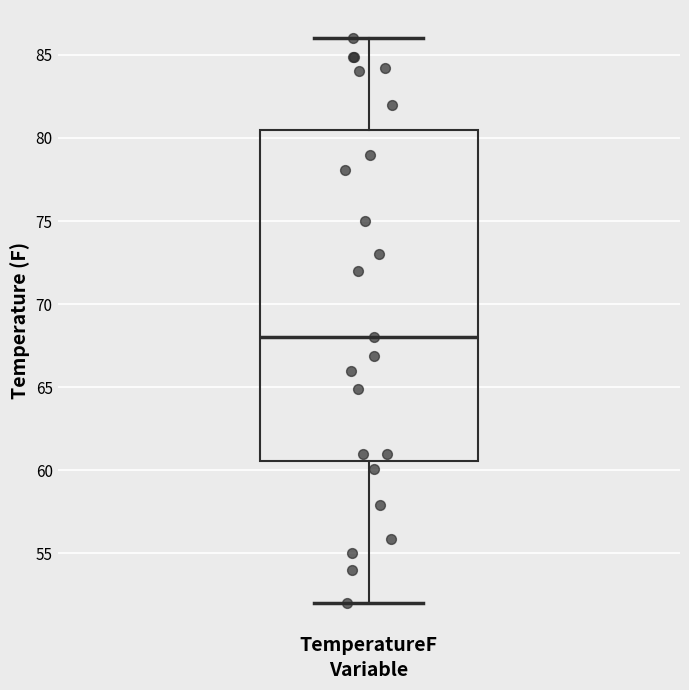

Read this box plot against the y-axis: the position of the median line, the range covered by the box, and the ends of both whiskers. The values are not printed on the chart, so give them approximately, as read against the axis.

median 68.0, box 60.5 to 80.5, whiskers 52.0 to 86.0